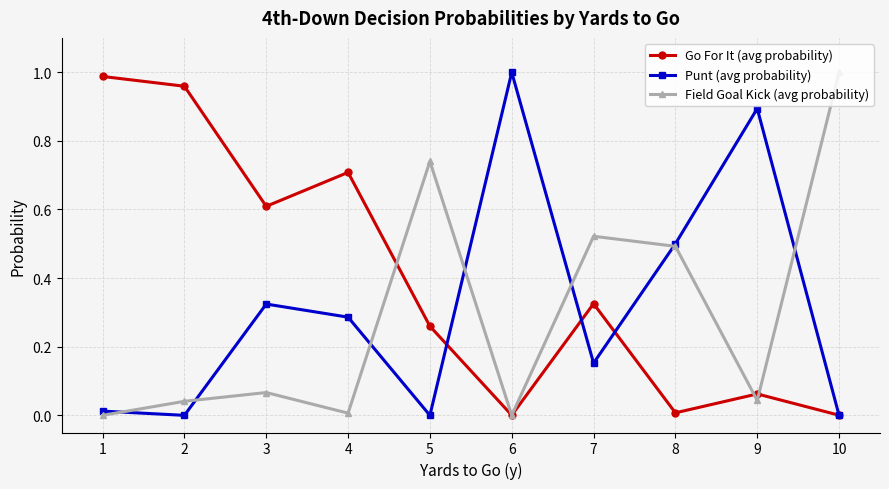

Is it true that Punt (avg probability) equals 0.5 at 4?

False